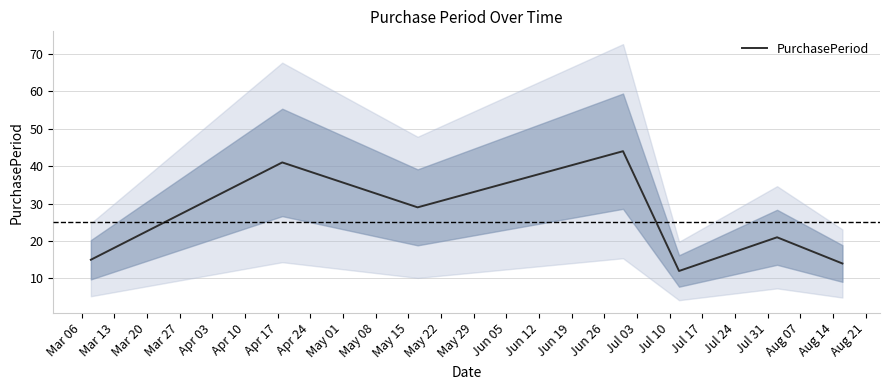

The value at Mar 06 is 15. True or false?

True